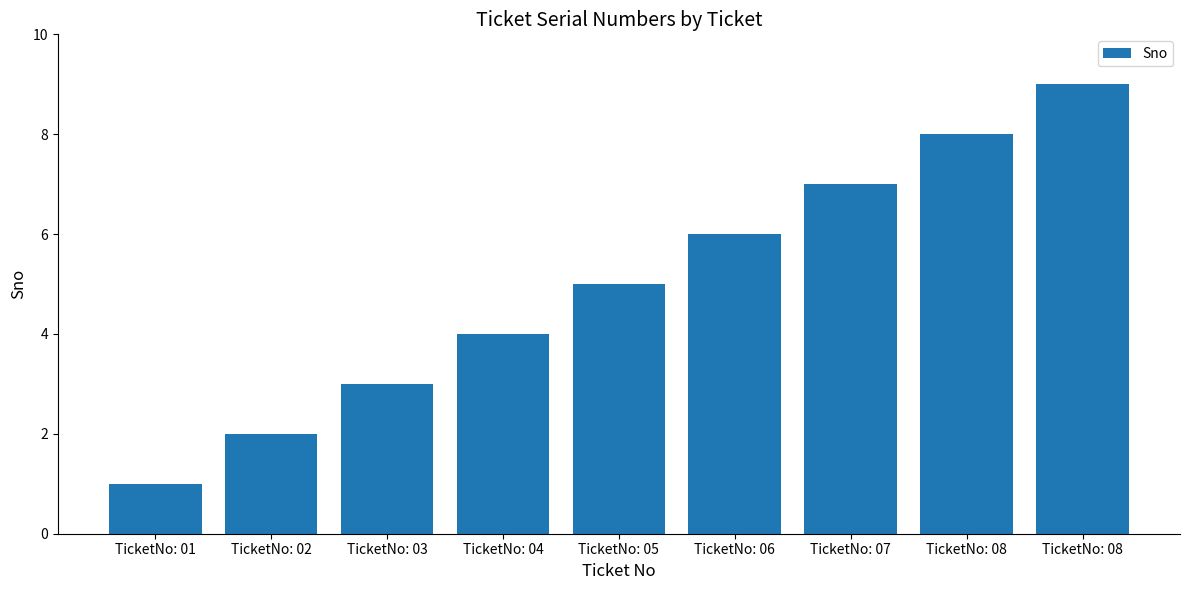

At which label is the value closest to 5?

TicketNo: 05